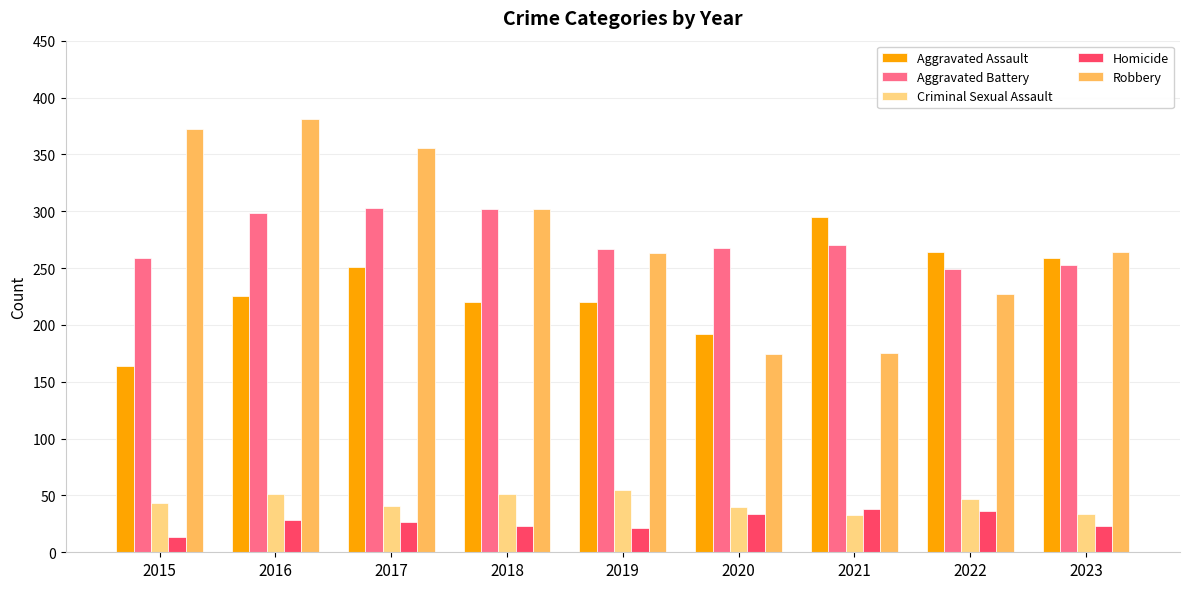

What is the difference between the Homicide values at 2020 and 2019?

13